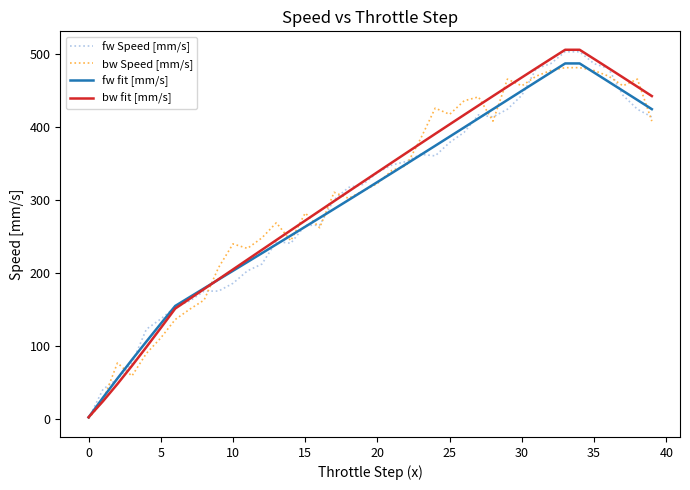

What is the maximum value shown in the chart?

505.7